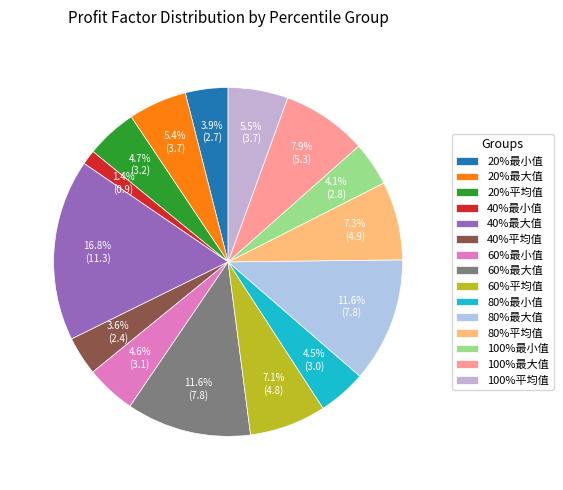

Does 20%平均值 represent more than half of the total?

No